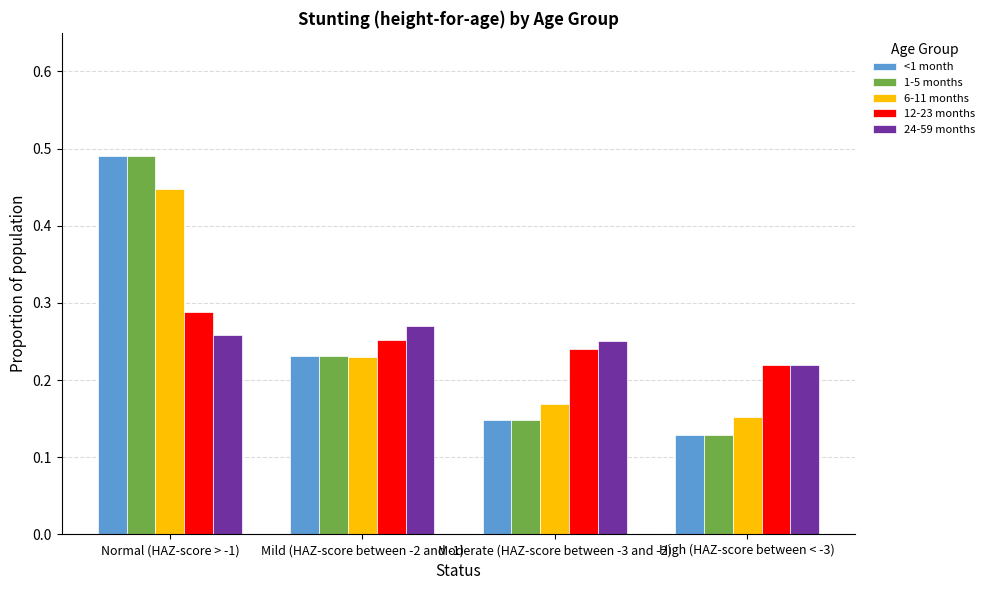

List the labels in order of 6-11 months value, largest first.

Normal (HAZ-score > -1), Mild (HAZ-score between -2 and -1), Moderate (HAZ-score between -3 and -2), High (HAZ-score between < -3)